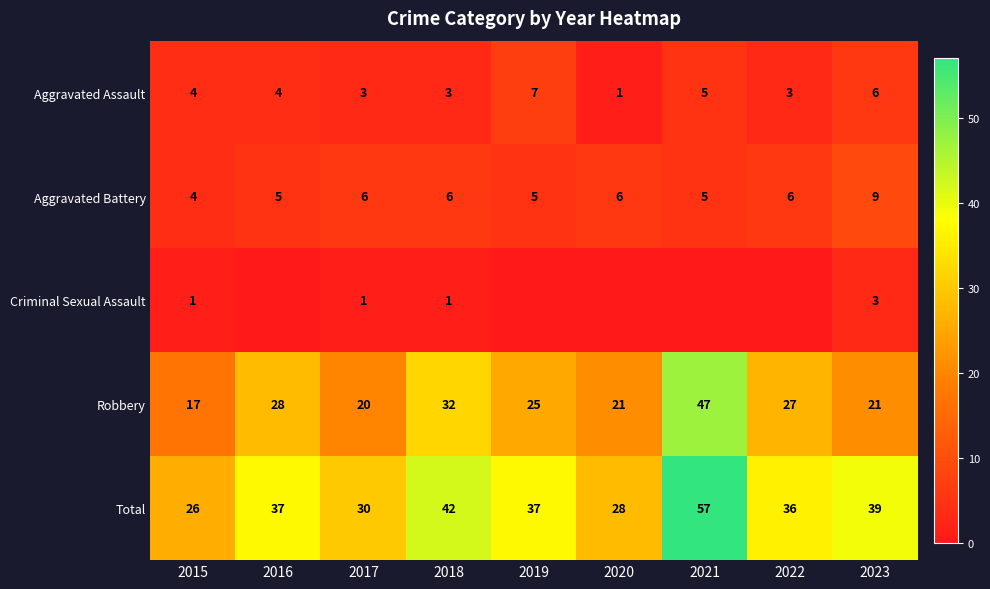

How many values in the Aggravated Assault series are below 4?

4